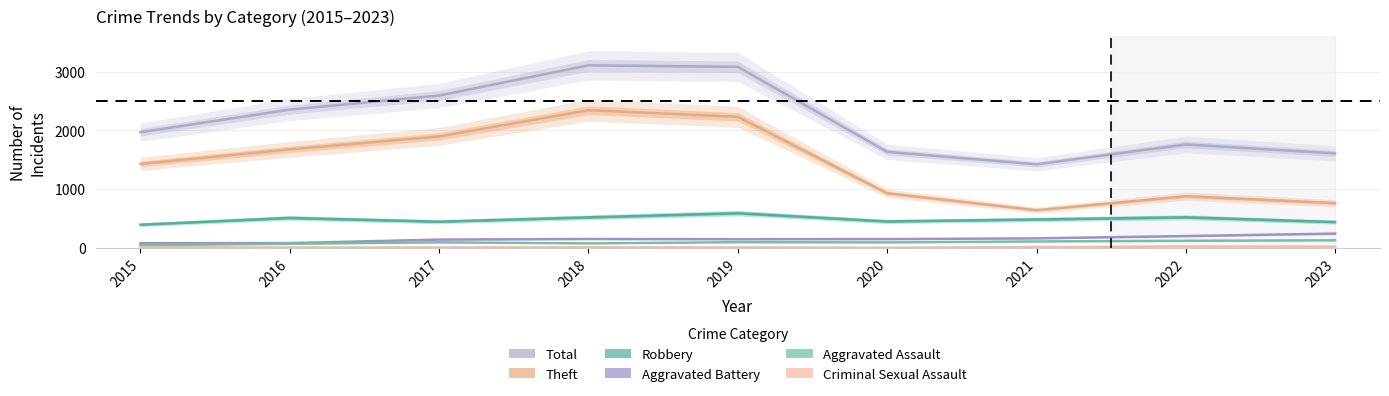

True or false: Aggravated Battery and Aggravated Assault cross at least once.

False